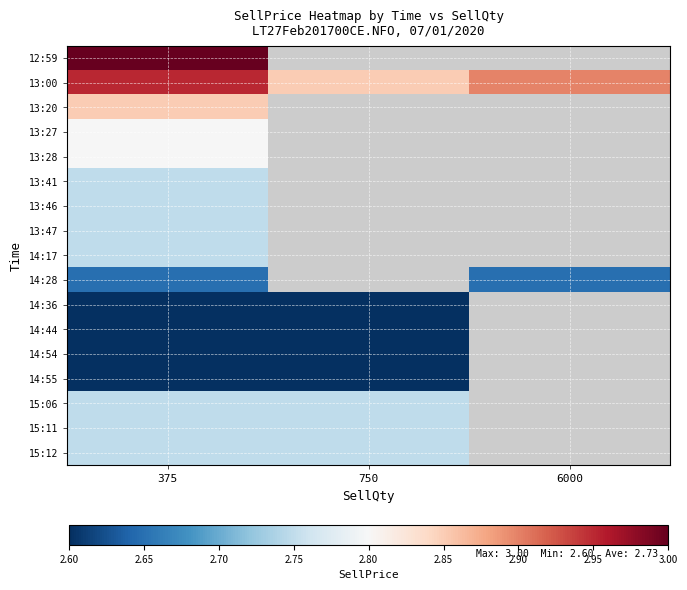

What is the sum of the 15:06 values at 750 and 375?

5.5